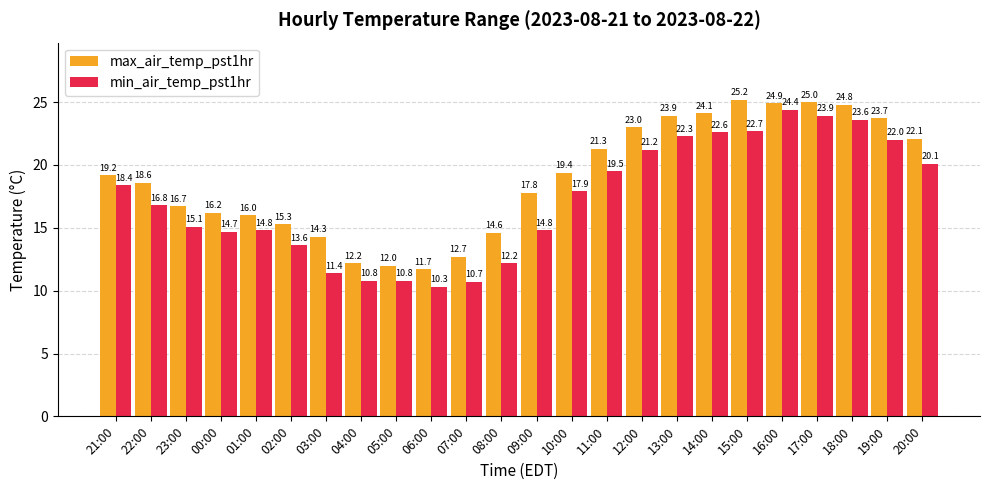

Between 21:00 and 02:00, which series saw the biggest shift?

min_air_temp_pst1hr